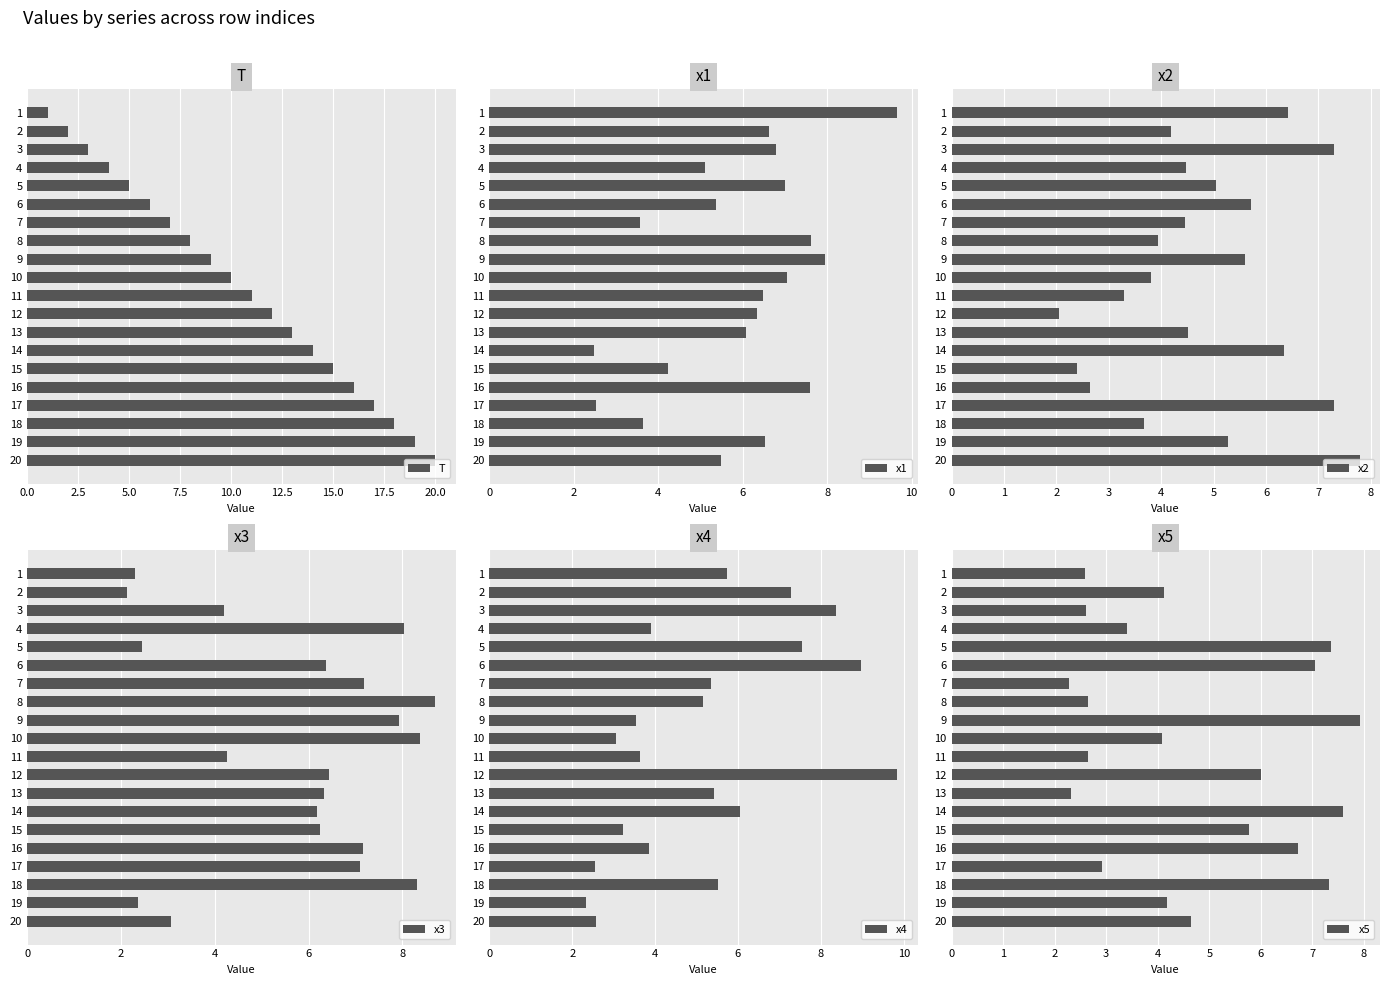

List the labels in order of T value, largest first.

20, 19, 18, 17, 16, 15, 14, 13, 12, 11, 10, 9, 8, 7, 6, 5, 4, 3, 2, 1